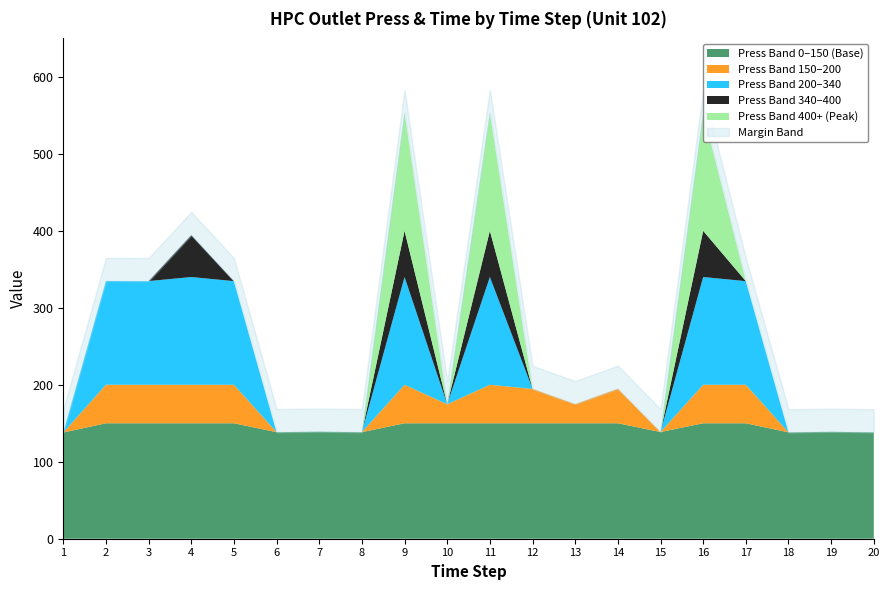

True or false: Unit 102 - Total HPC Outlet Press has more than 1 points higher than both neighbors.

True